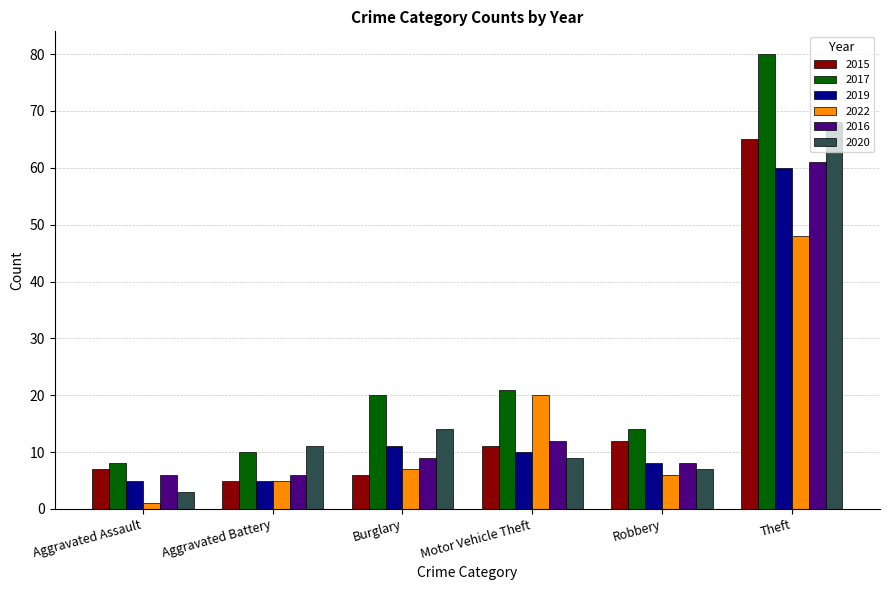

What value does the 2016 series have at Robbery?

8